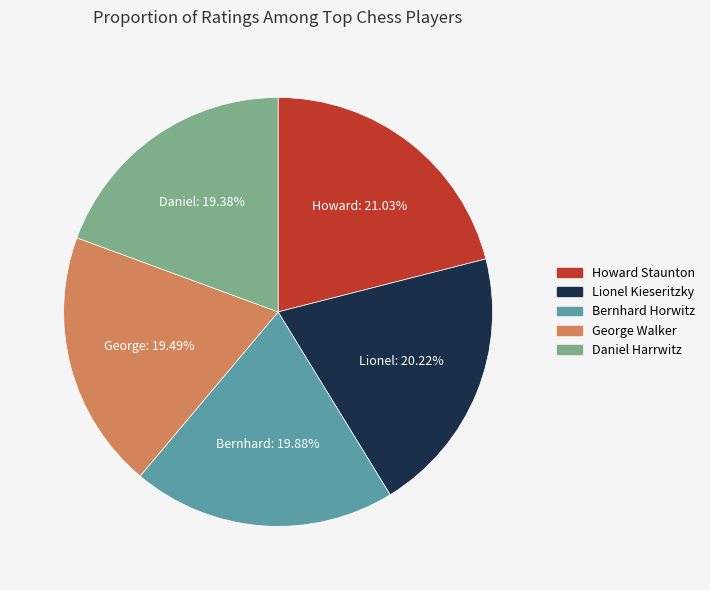

To the nearest percent, what portion does George Walker represent?

19%